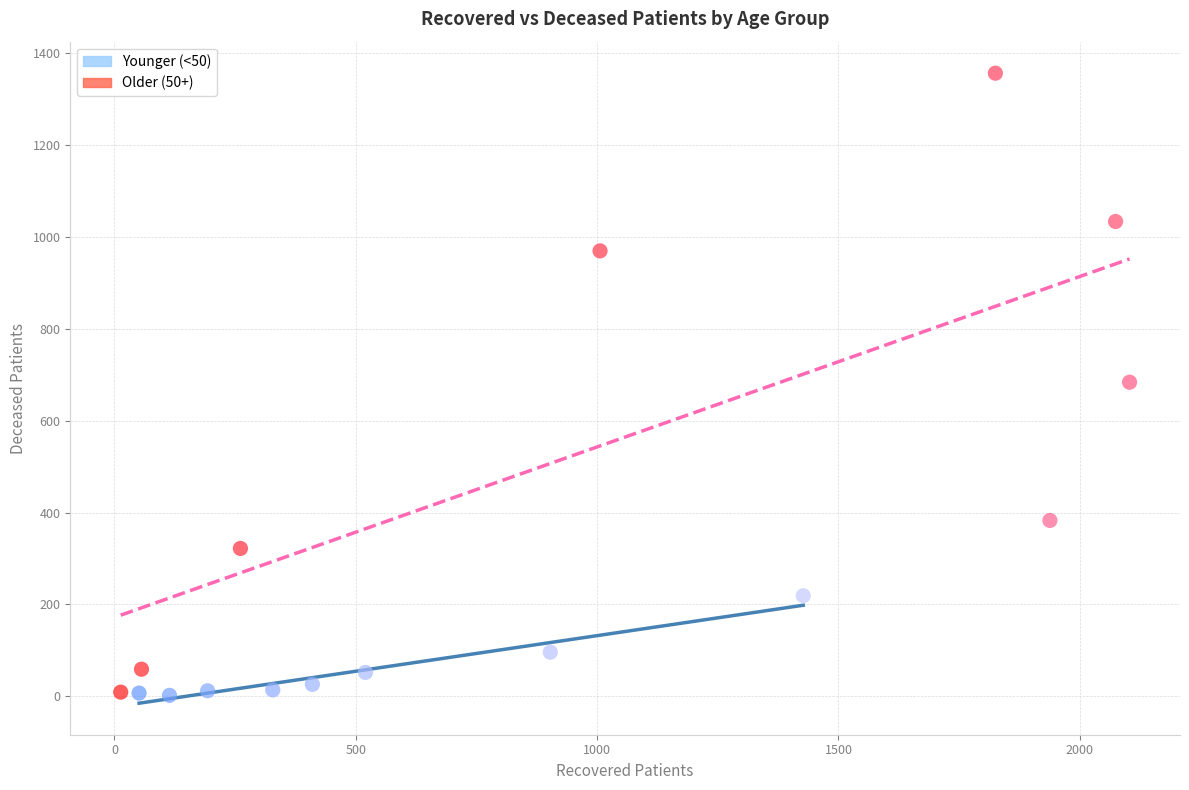

Which series has the widest spread of Y values?

Older (50+)